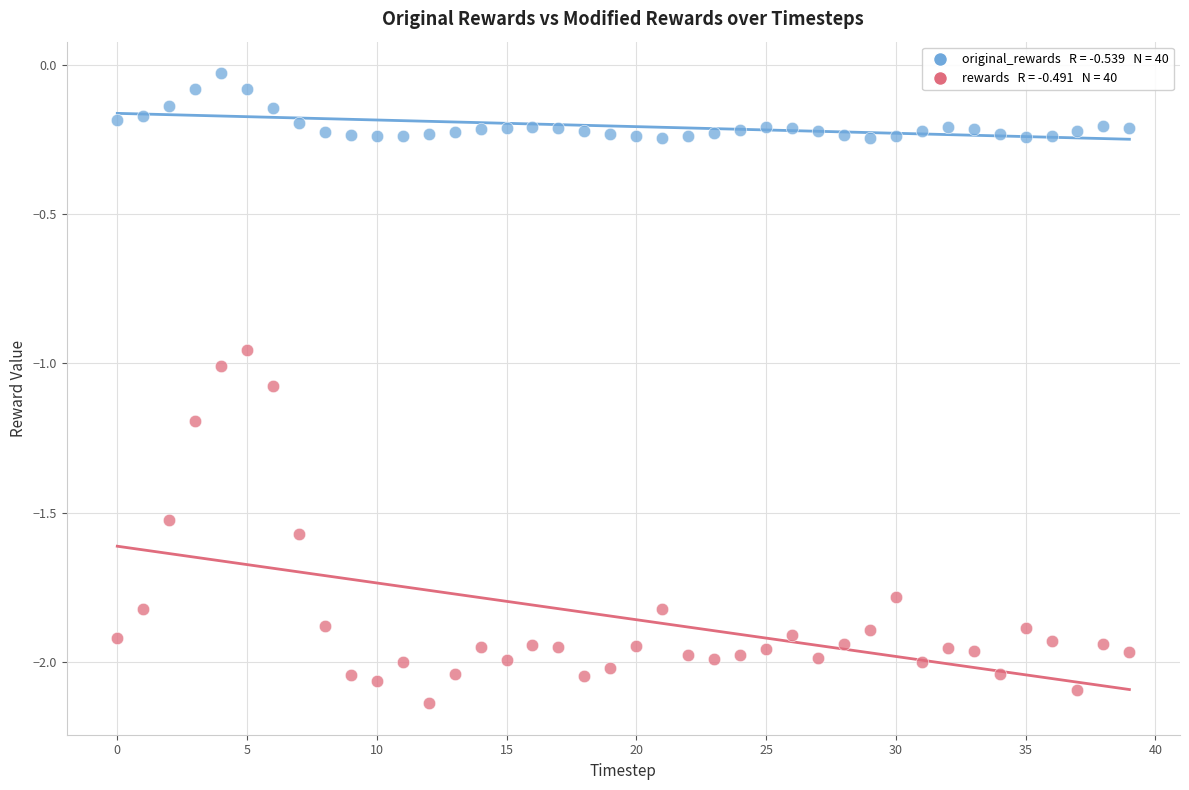

Across all data points, what is the range of Y values (max minus min)?

2.1